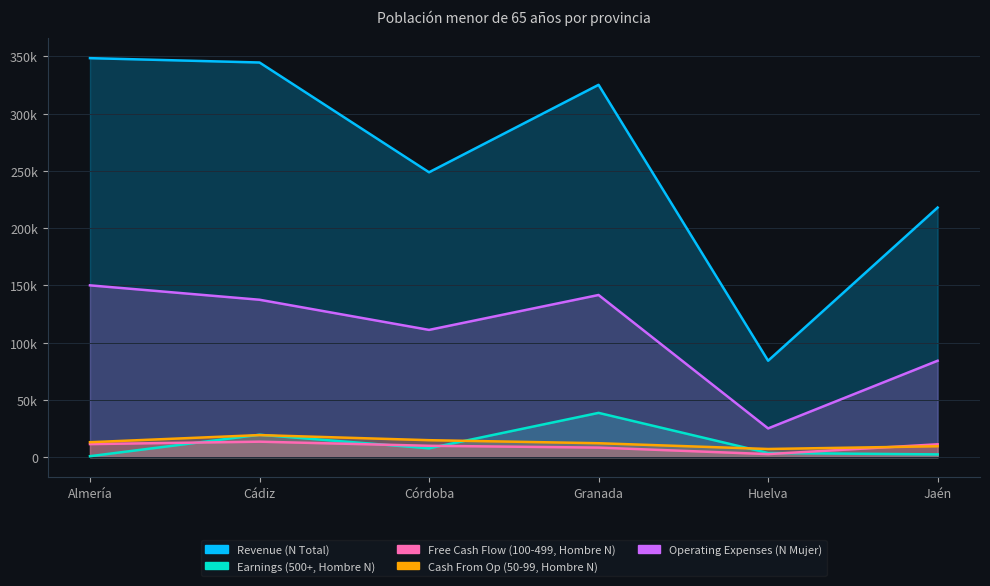

What is the greatest value displayed?

348330